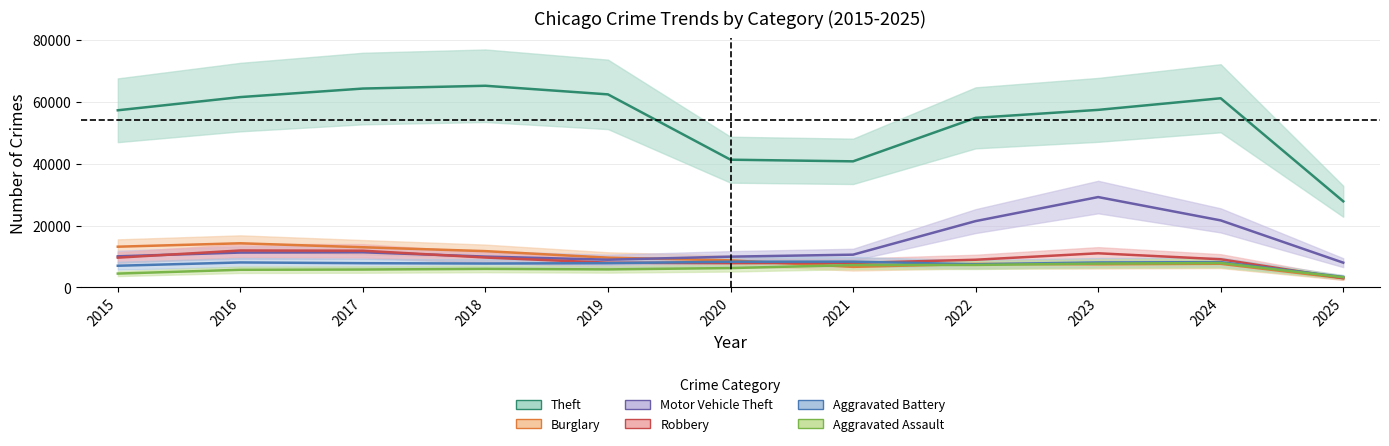

What is the total value across all series at 2023?

121067